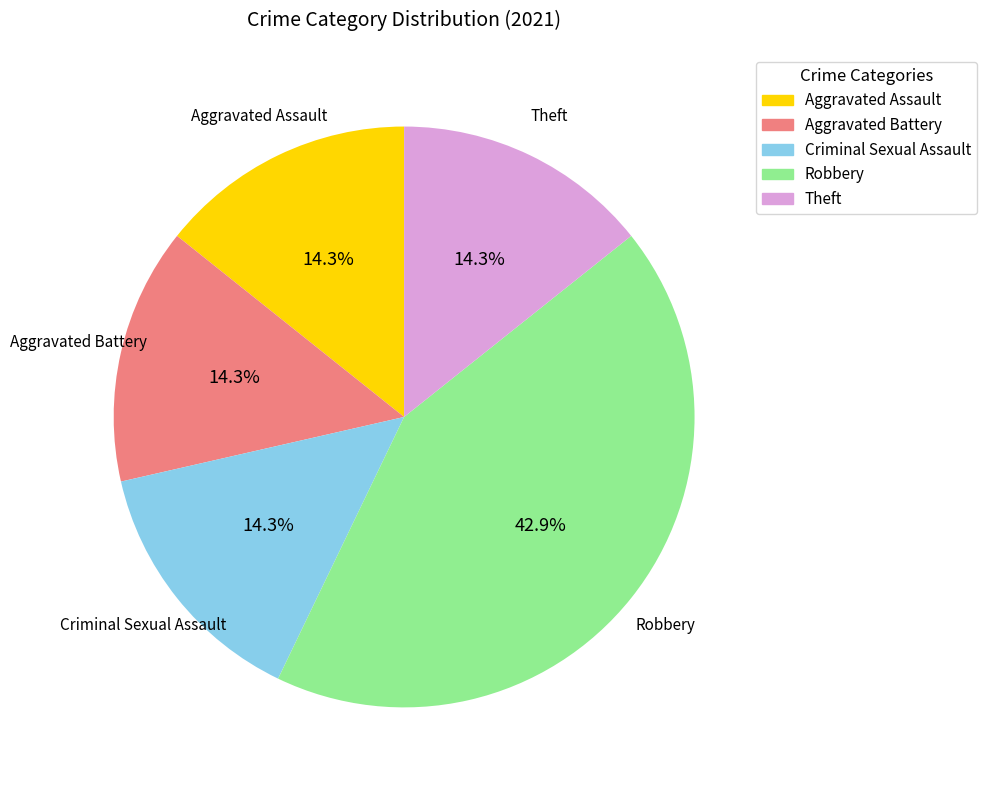

Is it true that Aggravated Battery is 41% of the pie?

False